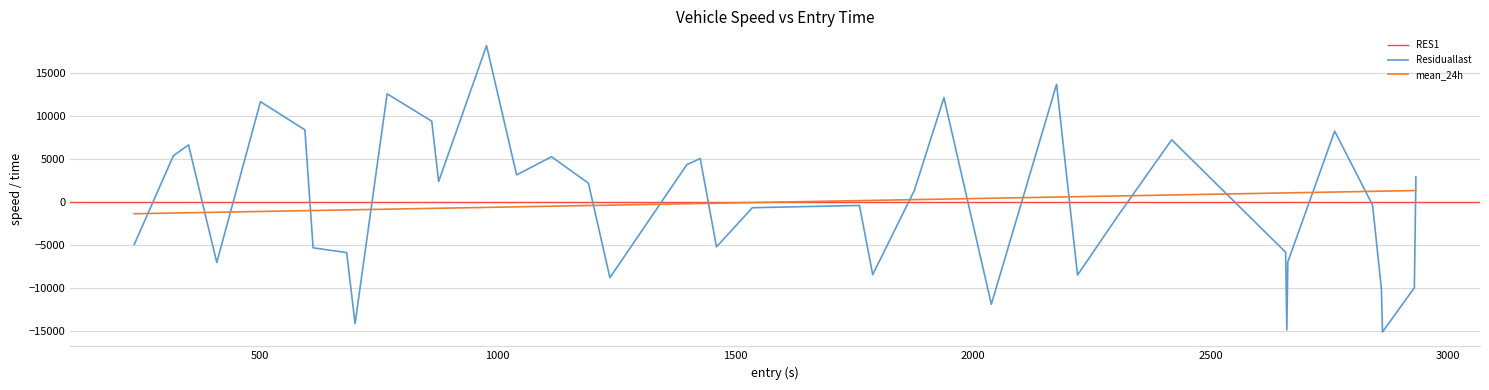

What is the minimum value for mean_24h?

-1382.3